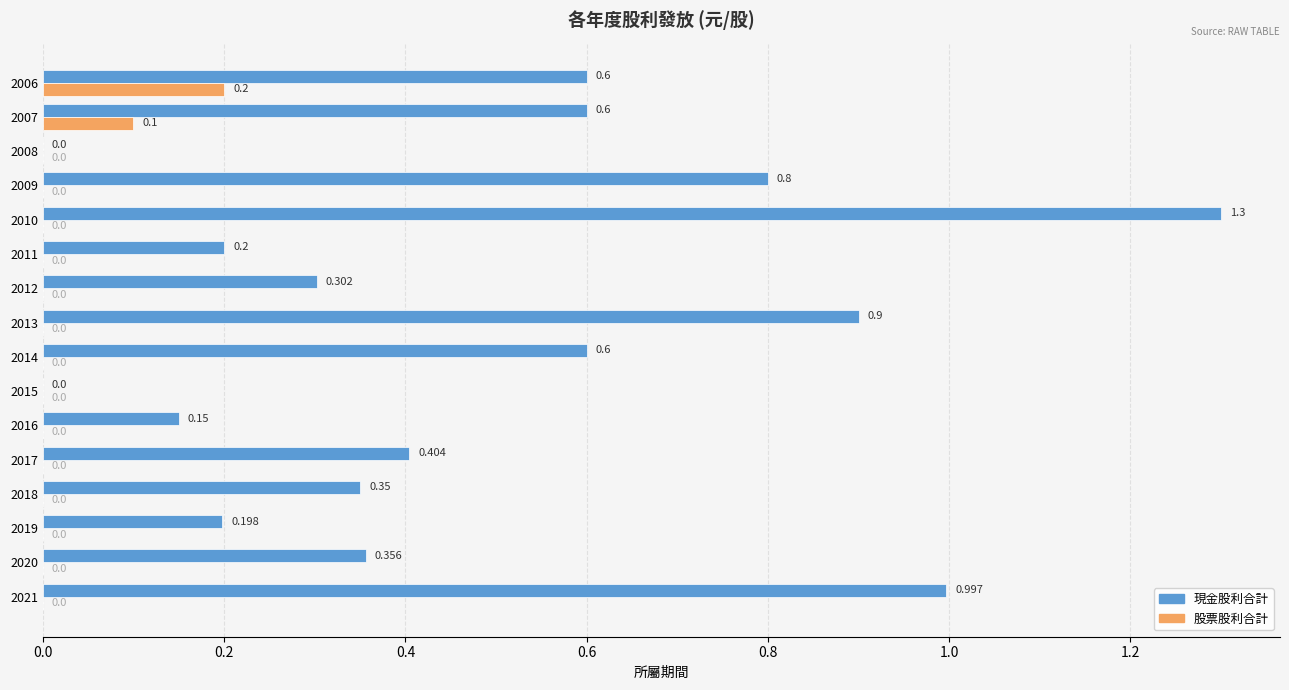

Is the value of 現金股利合計 at 2017 greater than the value of 股票股利合計 at 2019?

Yes